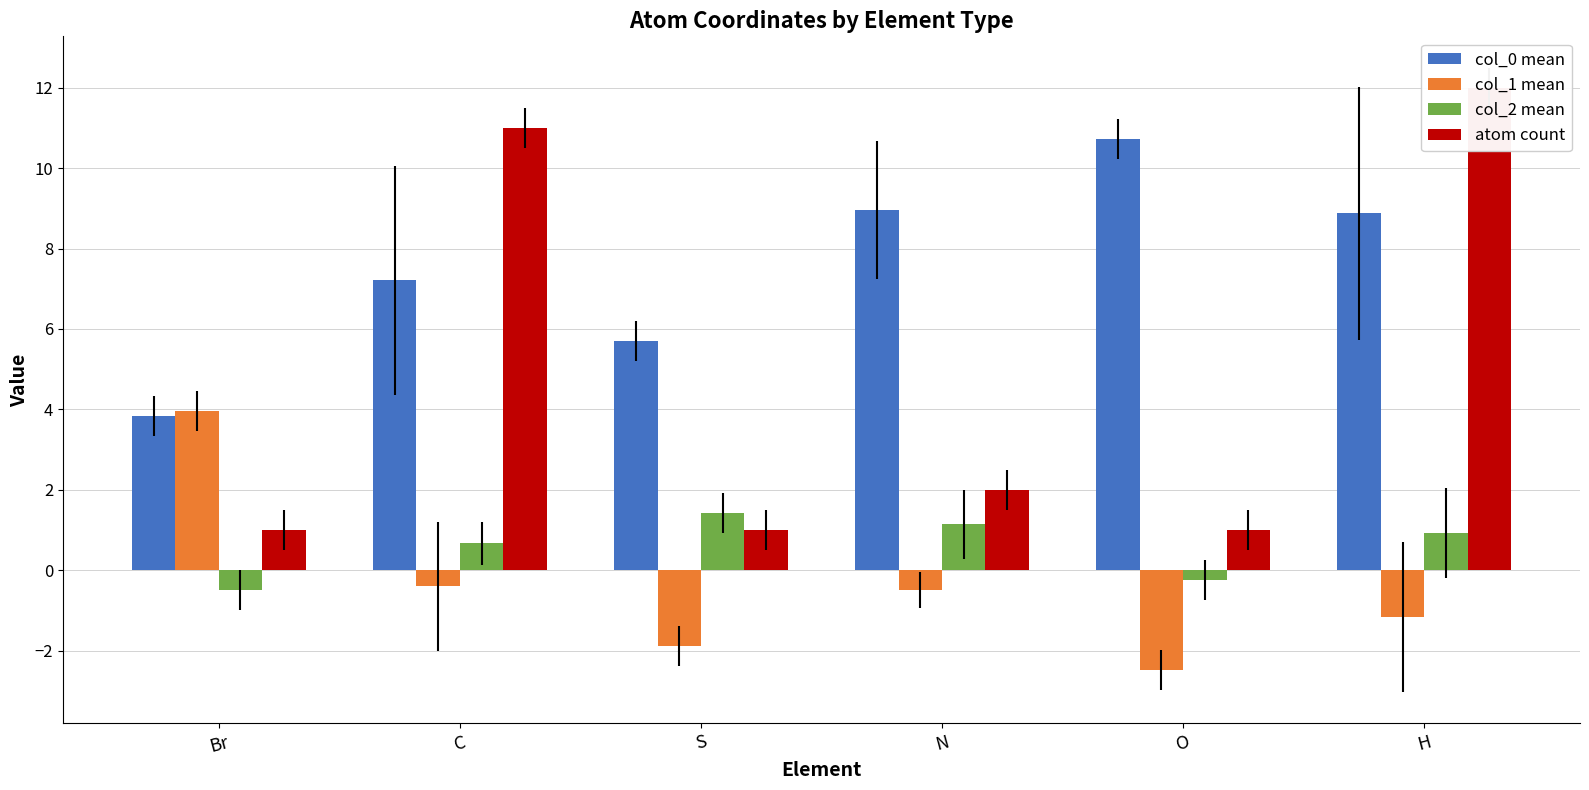

What is the difference between the highest and lowest values at C?

11.4